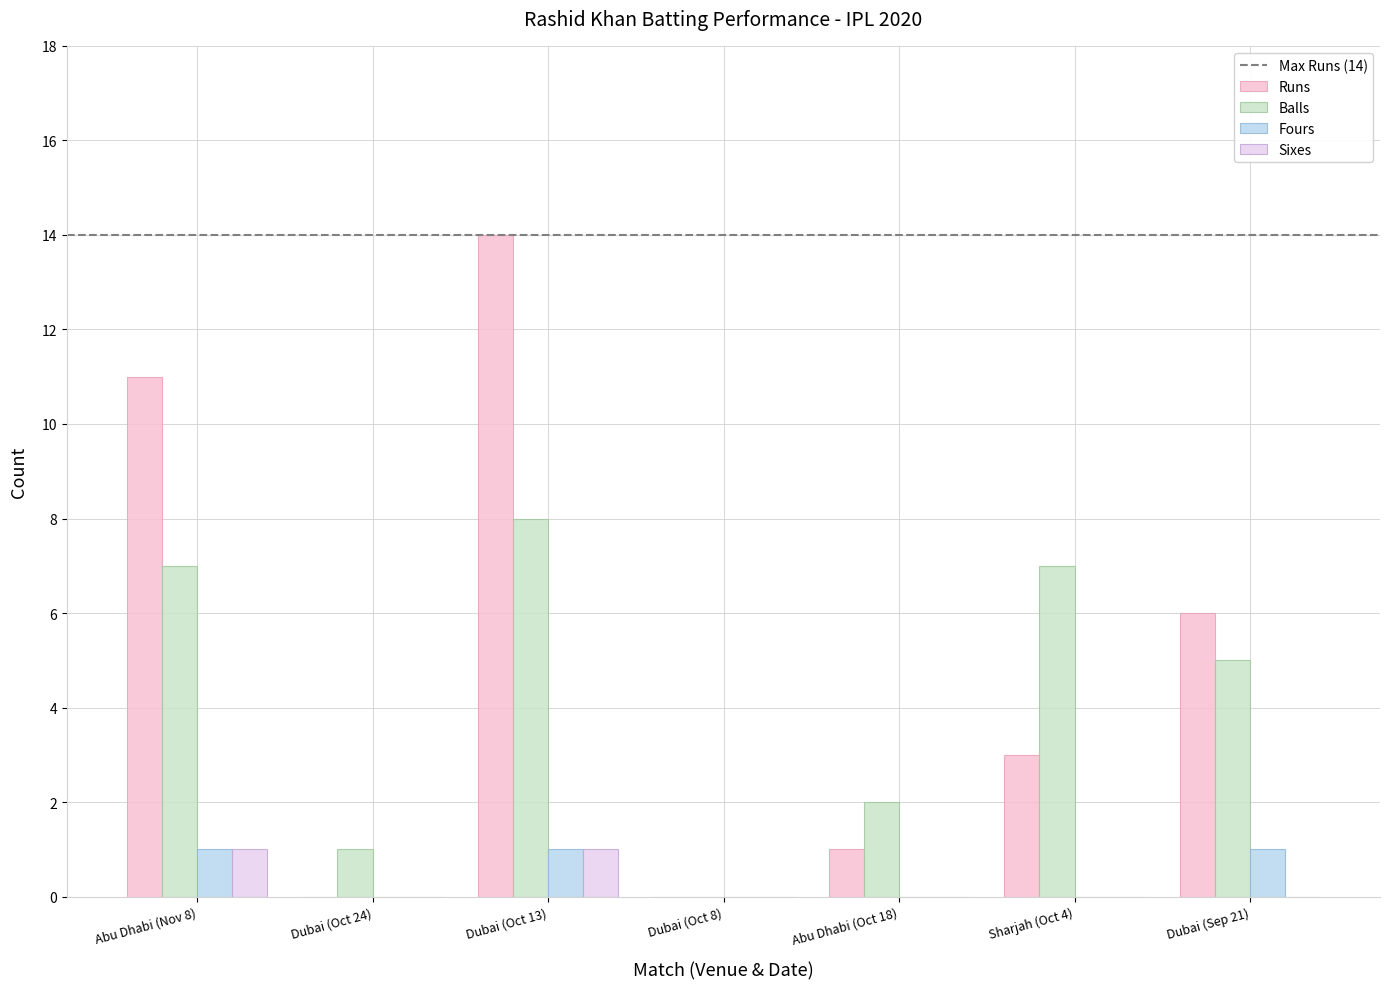

Are the bars grouped side by side (vs. stacked)?

Yes